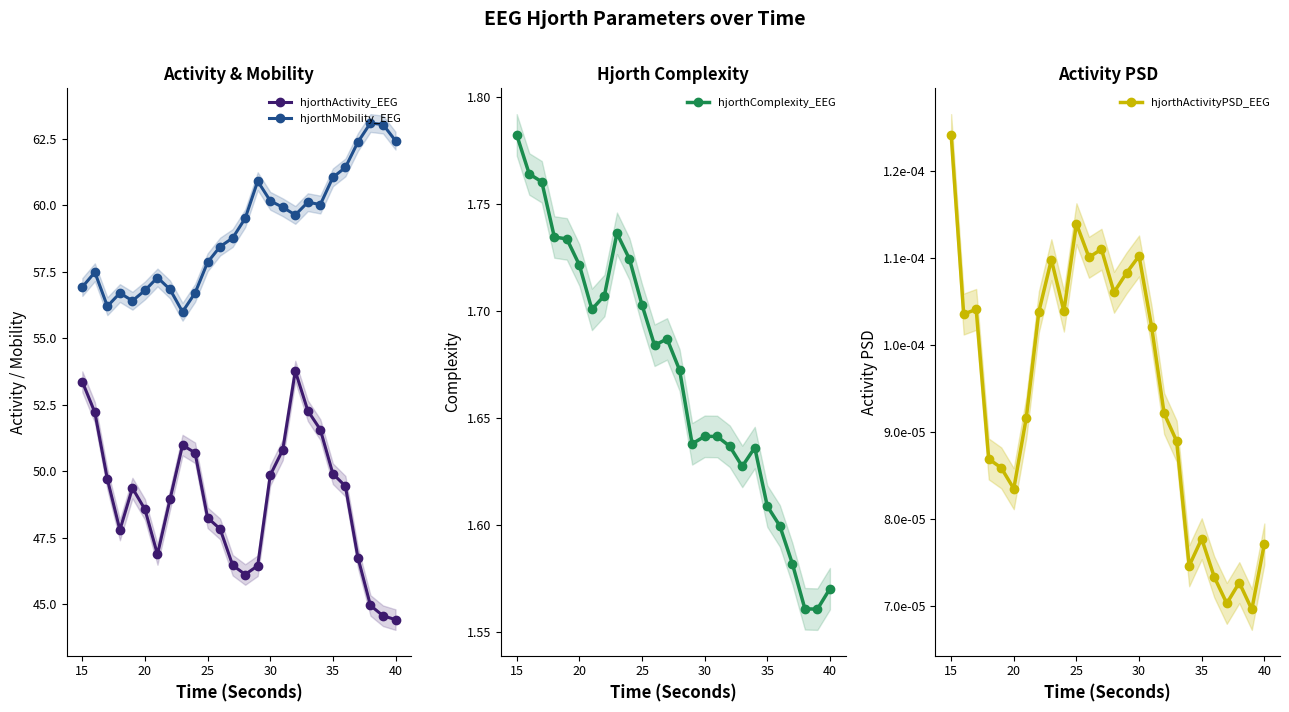

What is the greatest value displayed?

63.1